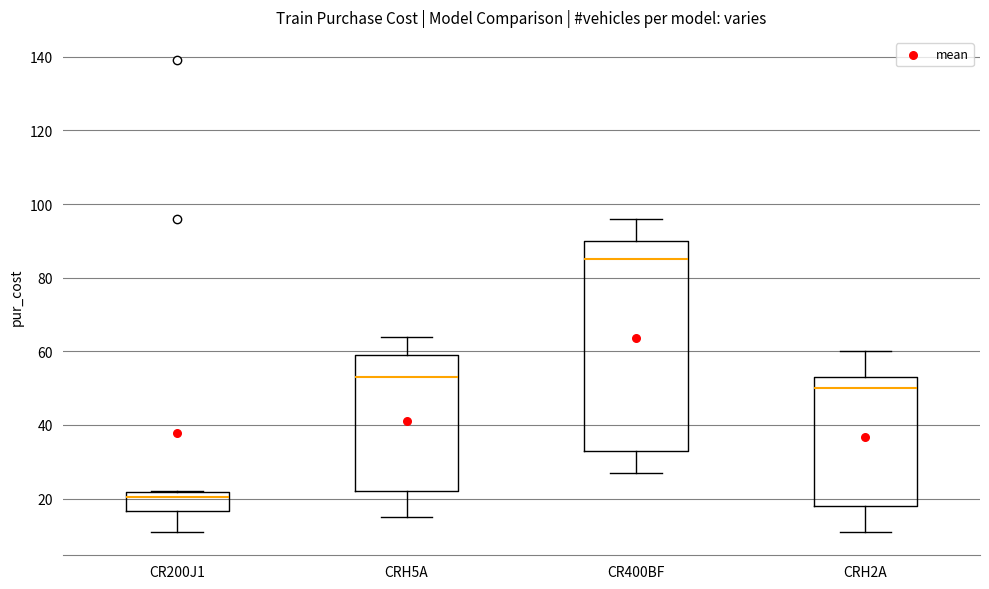

Reading left to right, read every box against the y-axis: the position of its median line, the range the box covers, and the ends of its whiskers. The values are not printed on the chart, so give them approximately, as read against the axis.

CR200J1: median 20, box 16 to 22, whiskers 12 to 22
CRH5A: median 54, box 22 to 60, whiskers 16 to 64
CR400BF: median 86, box 34 to 90, whiskers 28 to 96
CRH2A: median 50, box 18 to 54, whiskers 12 to 60